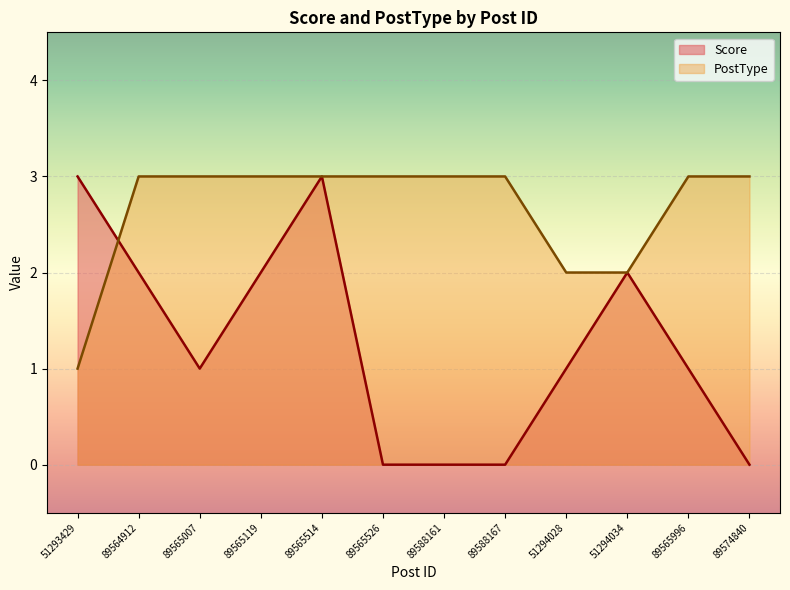

What are all the series names shown in the legend?

Score, PostType